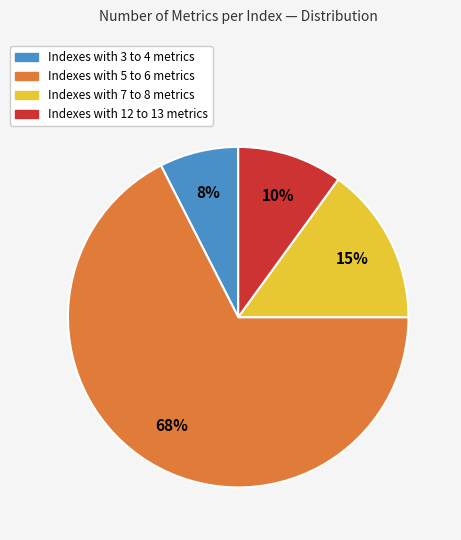

To the nearest percent, what is the average slice percentage?

25%